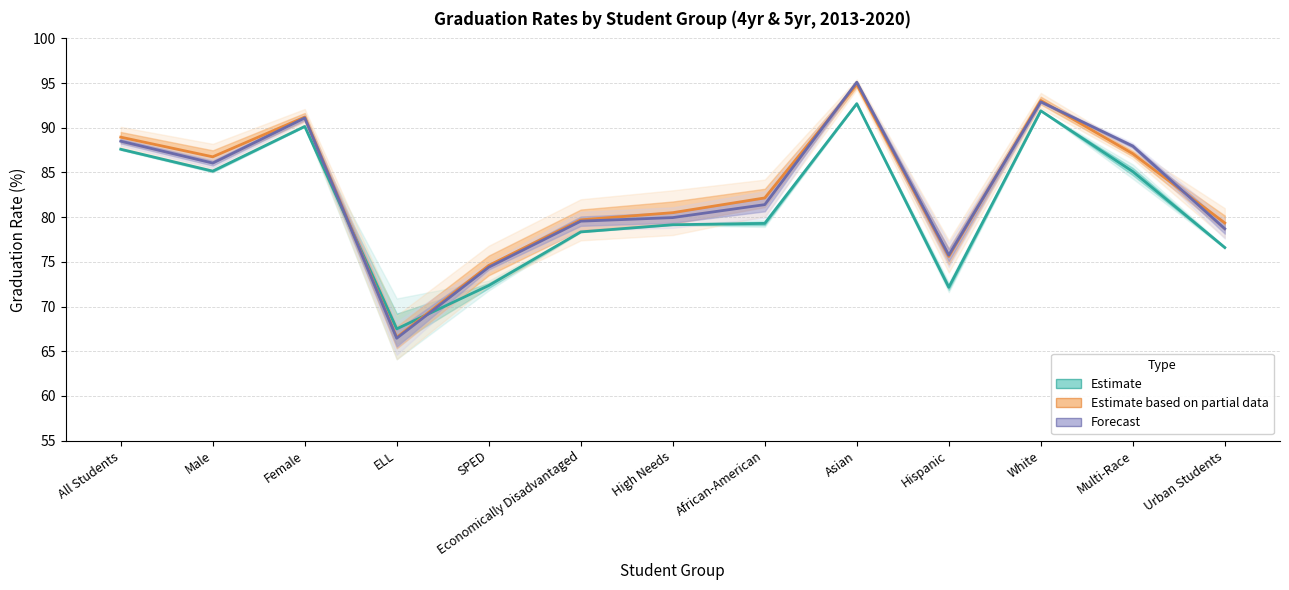

Rank the series by their maximum value, from lowest to highest.

Estimate (2013–2016), Estimate based on partial data (2017–2018), Forecast (2019–2020)